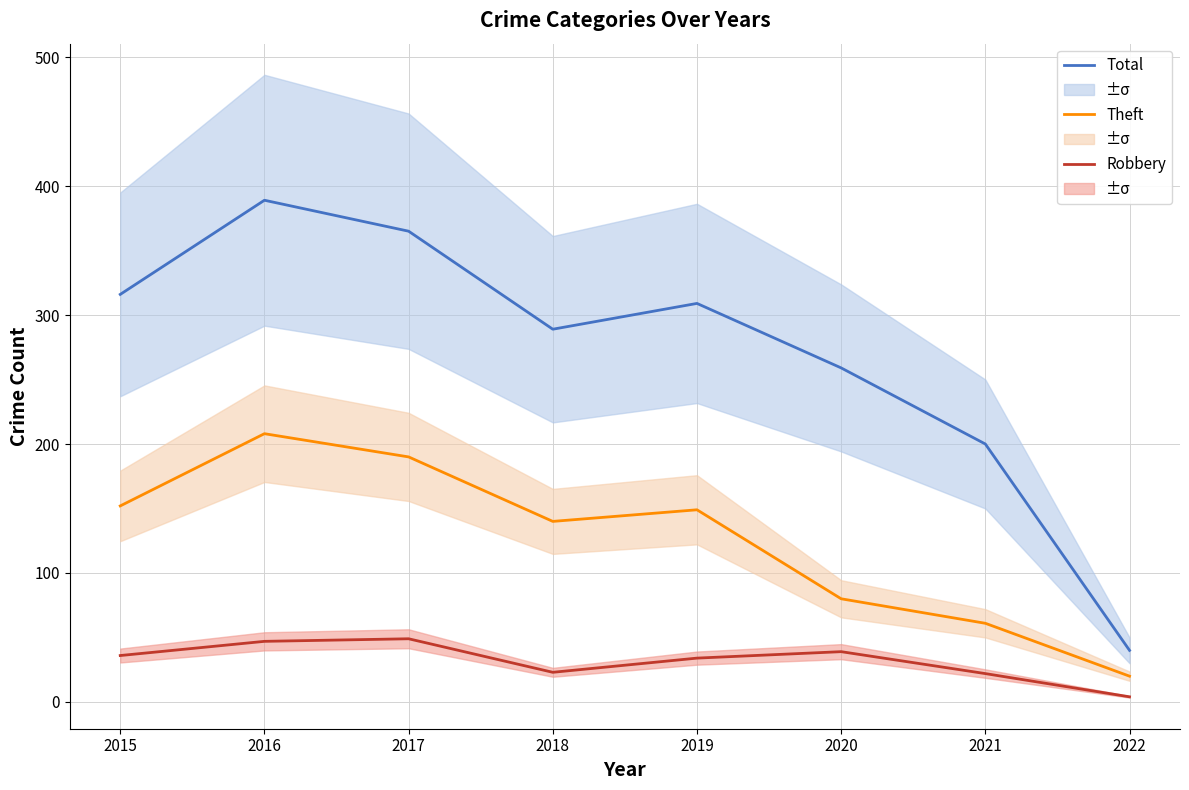

Which series has the widest spread of values?

Total